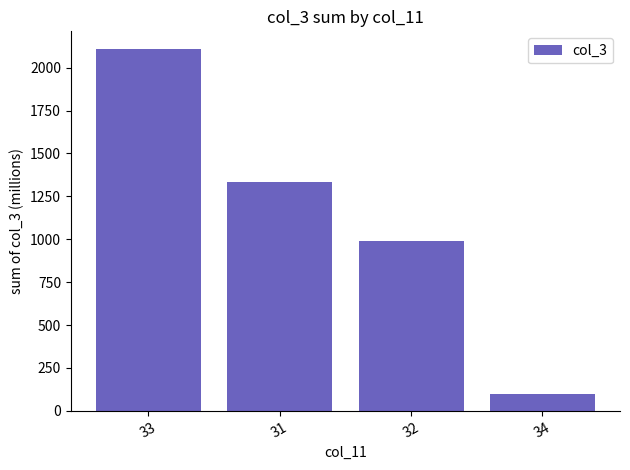

Rank the categories by value from lowest to highest.

34, 32, 31, 33